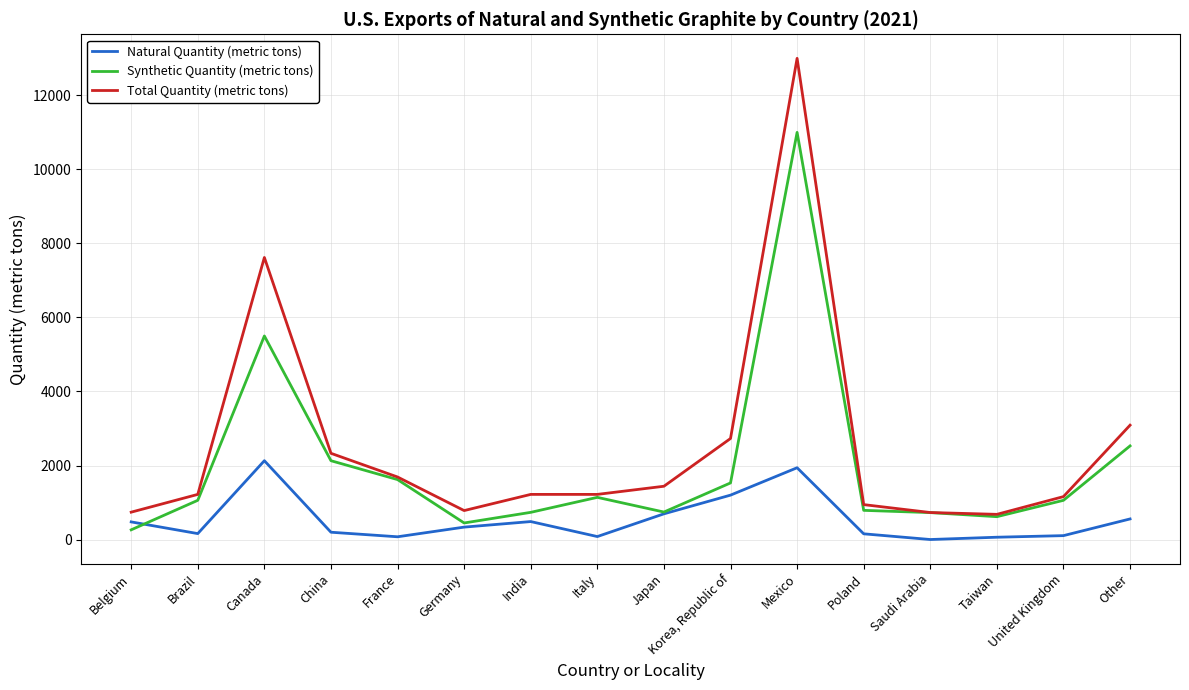

Which series has the largest total across all categories?

Total Quantity (metric tons)